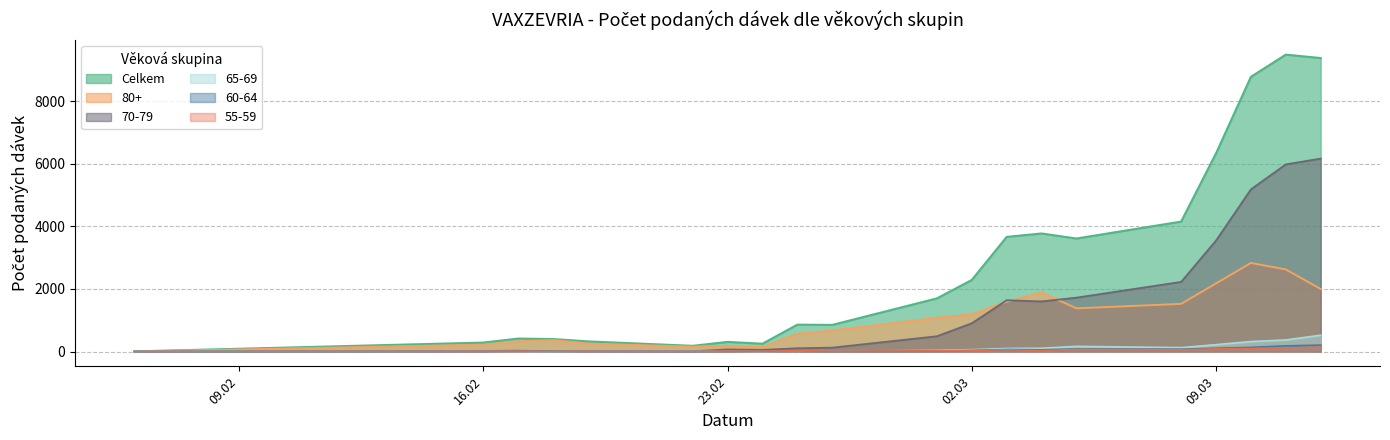

What is the difference between the 60-64 values at 25.02.2021 and 03.03.2021?

43